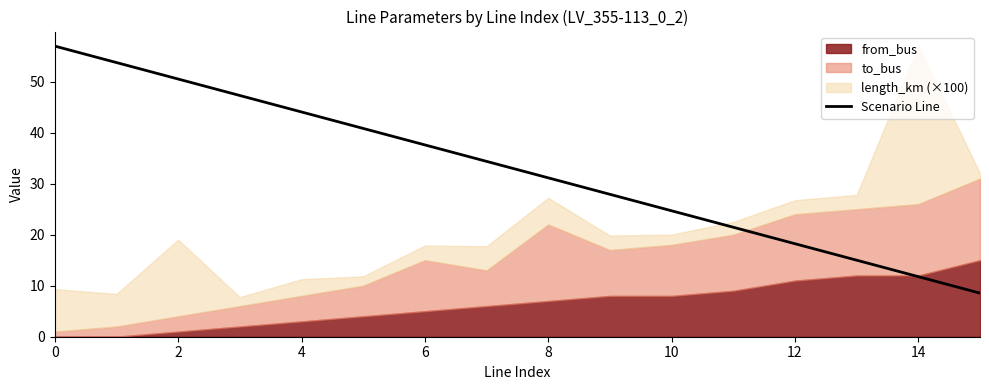

What is the maximum value for Scenario Line?

57.0